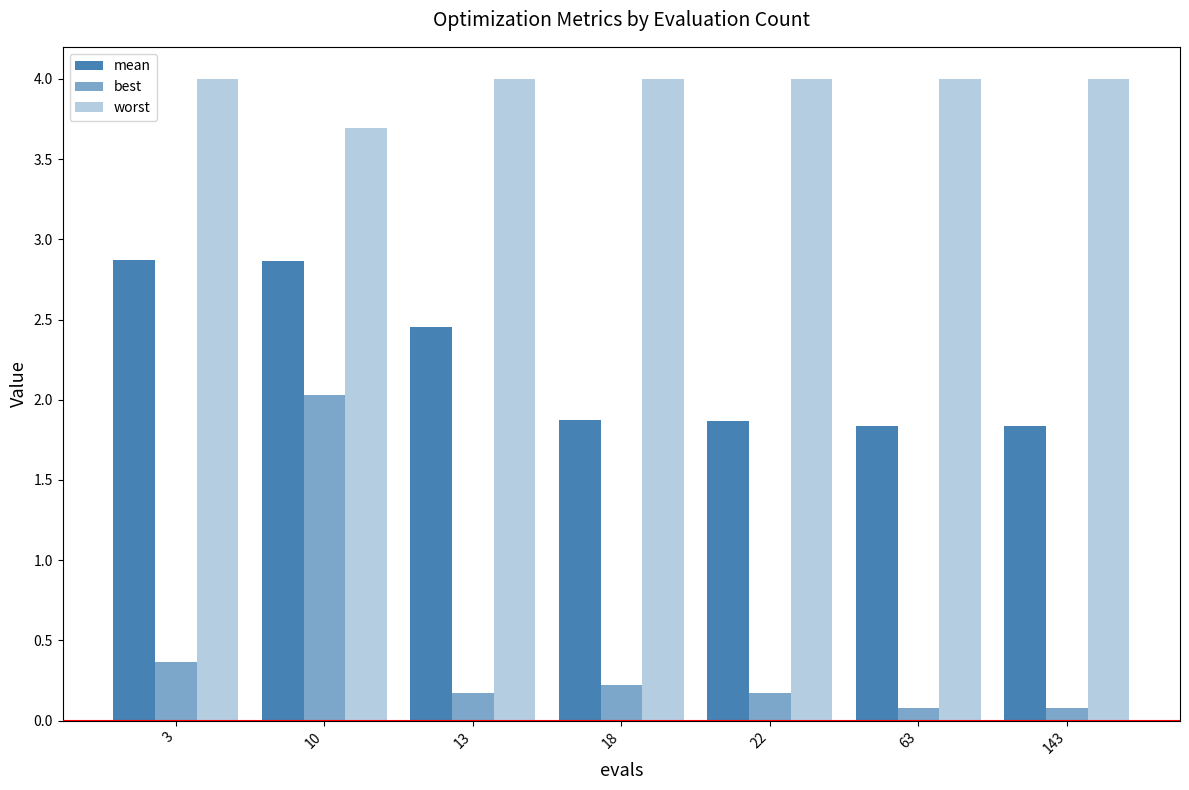

How many groups of bars are there?

7